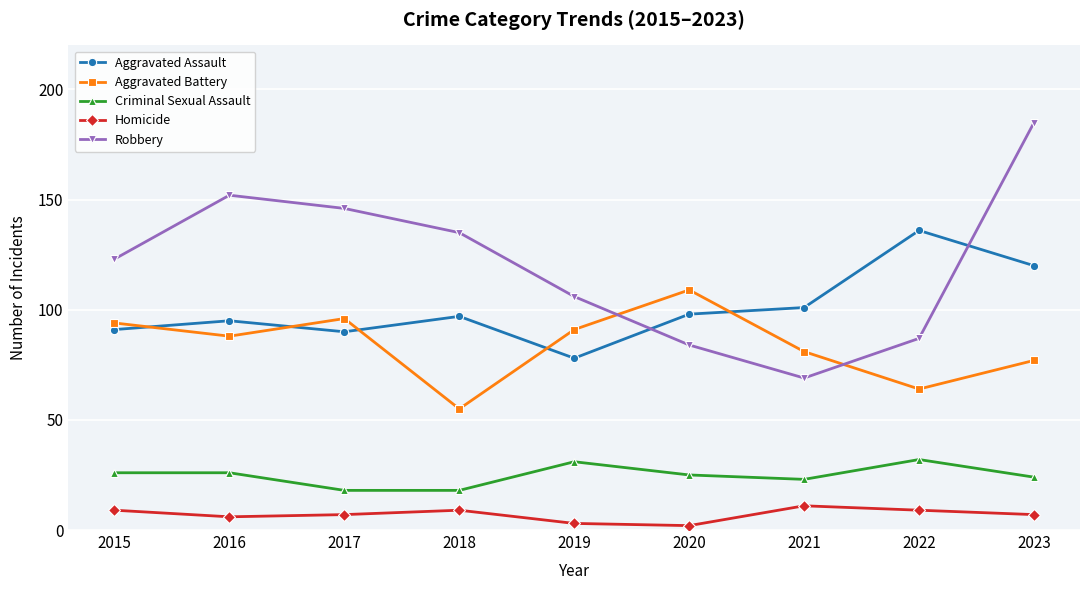

Where is Aggravated Assault nearest to the value 107?

2021